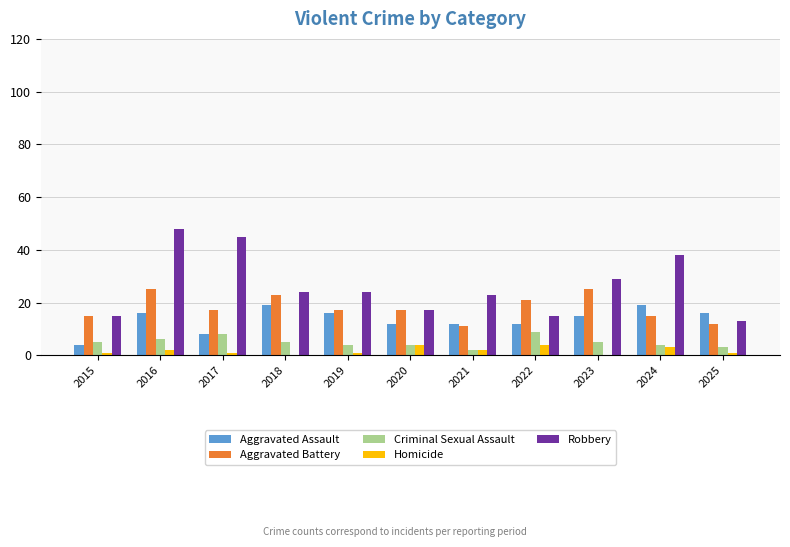

Which category has the highest value across all series?

2016